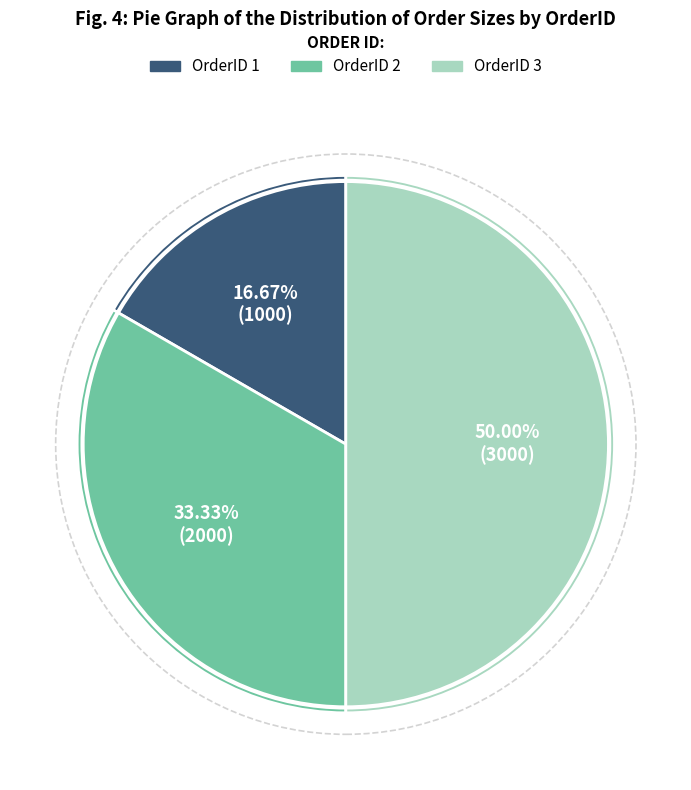

How many slices are in this pie chart?

3